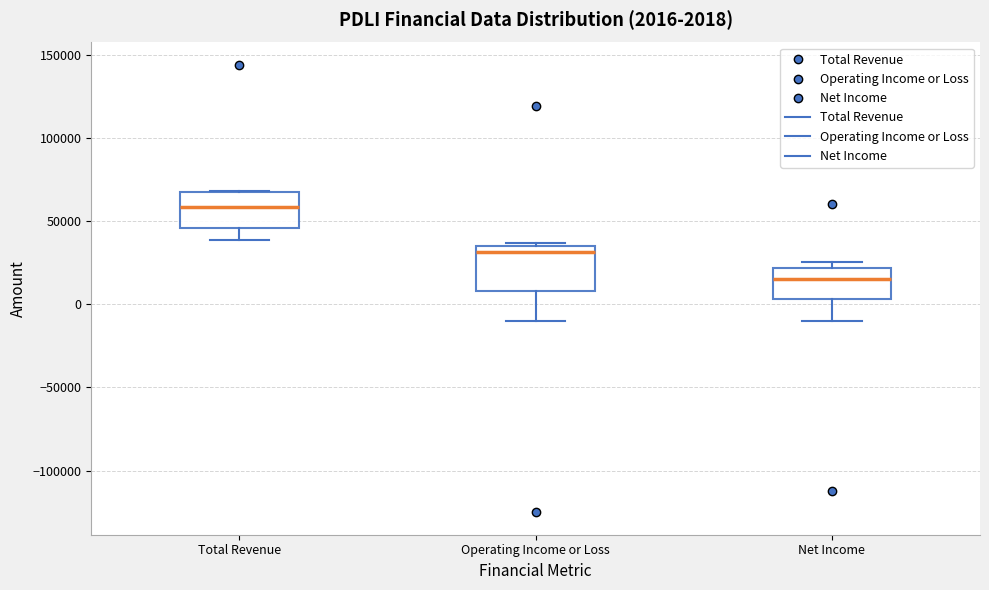

Which box's median line is the lowest?

Net Income